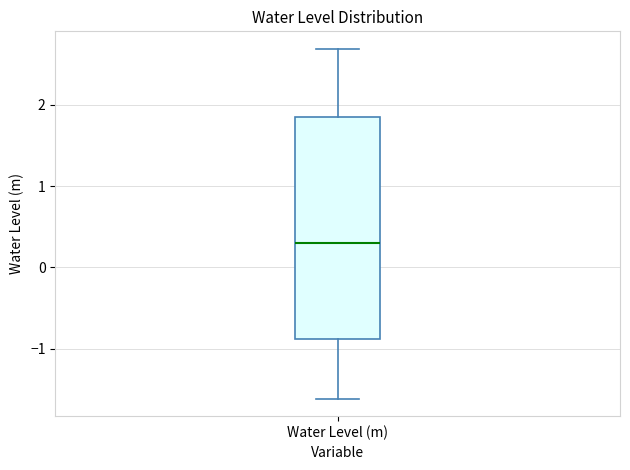

Transcribe this box plot: give where the median line is, the range the box spans, and where the two whiskers end, as read against the y-axis. The values are not printed on the chart, so give them approximately, as read against the axis.

median 0.3, box -0.9 to 1.8, whiskers -1.6 to 2.7